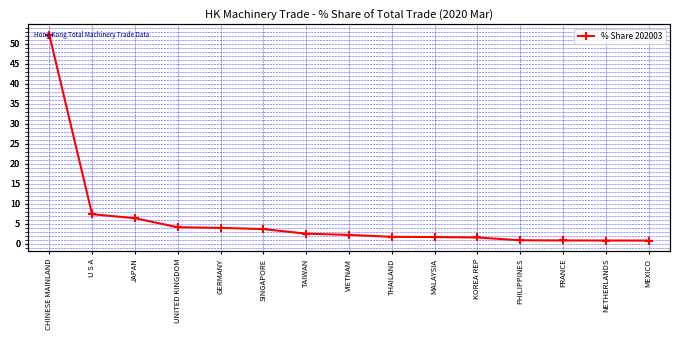

At which label is the value closest to 26?

U S A